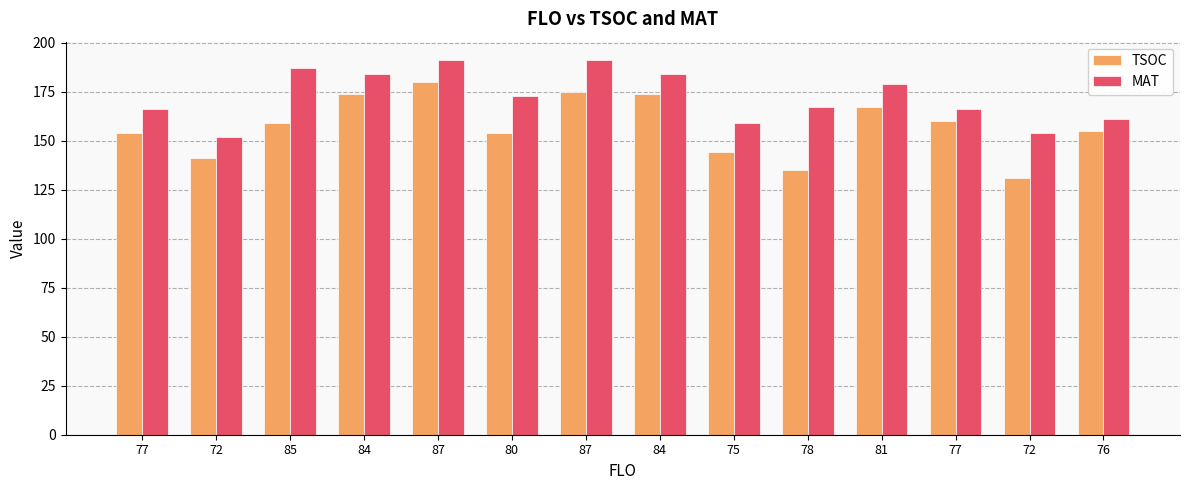

How many groups of bars are there?

14